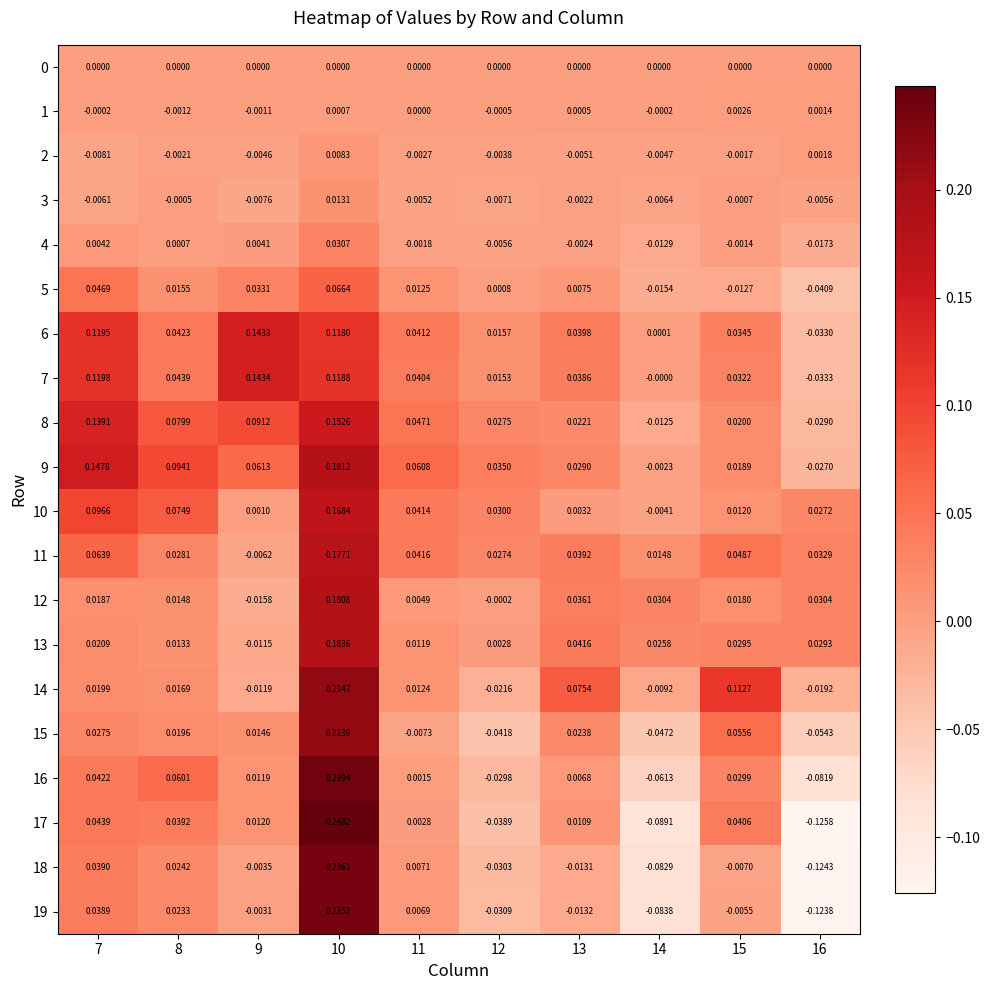

Is the value of 7 at 12 greater than the value of 11 at 11?

No